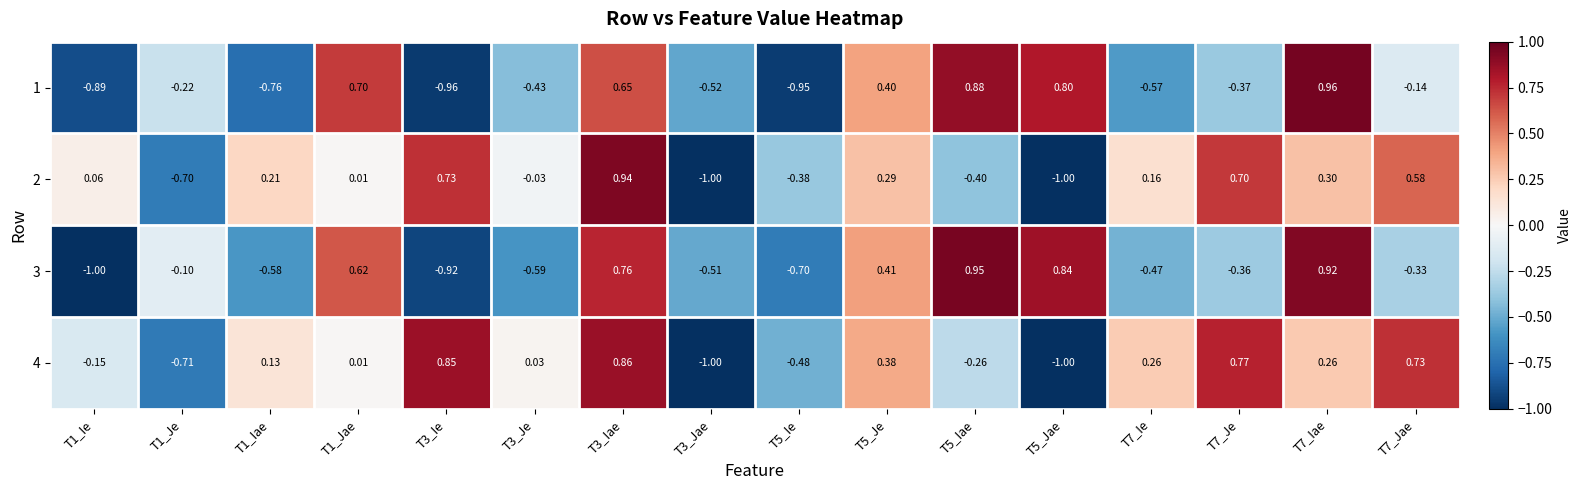

Is the value of 1 at T1_Iae greater than the value of 2 at T5_Iae?

No